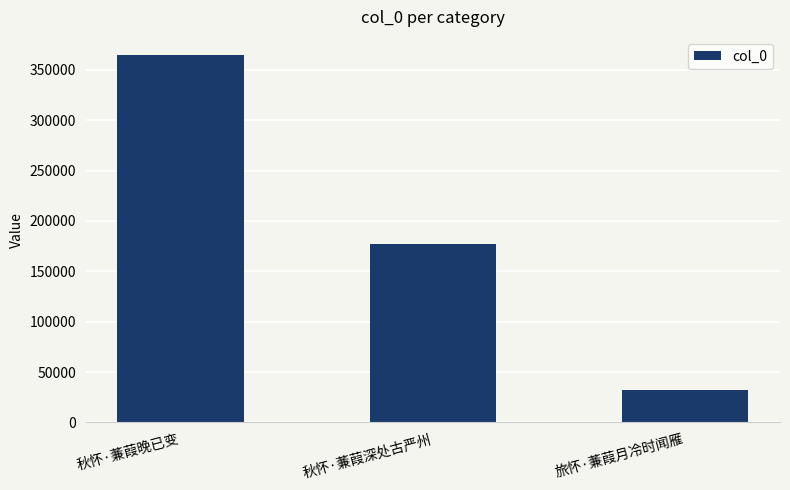

Rank the categories by value from highest to lowest.

秋怀·蒹葭晚已变, 秋怀·蒹葭深处古严州, 旅怀·蒹葭月冷时闻雁